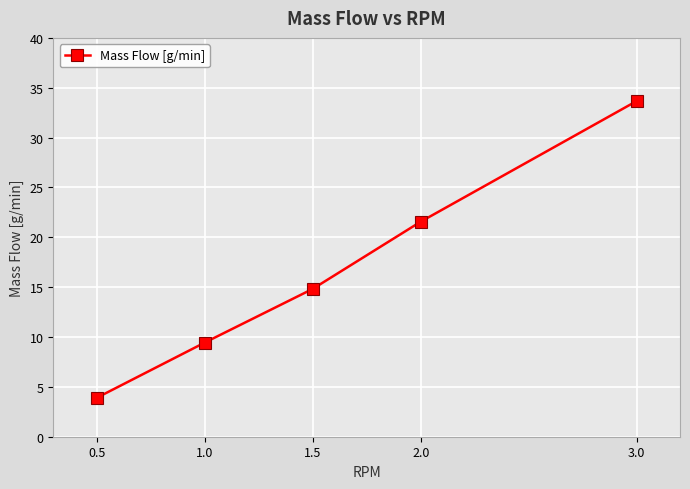

How many lines are shown in the chart?

1